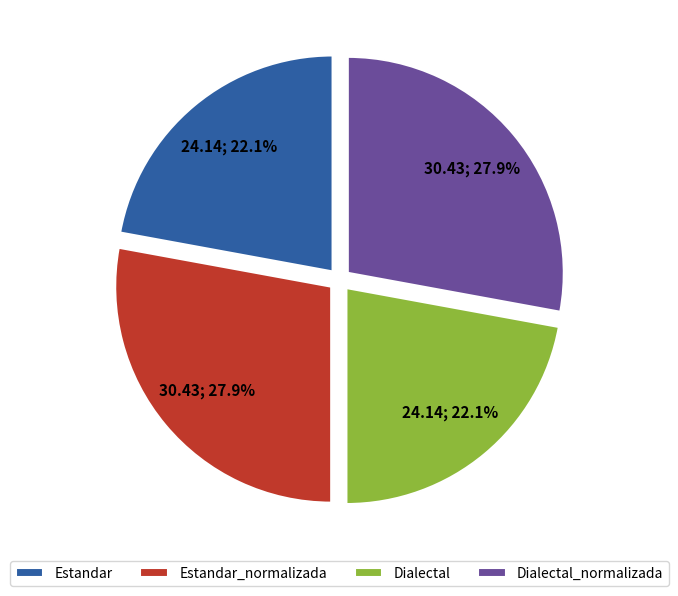

To the nearest percent, what is the average slice percentage?

25%